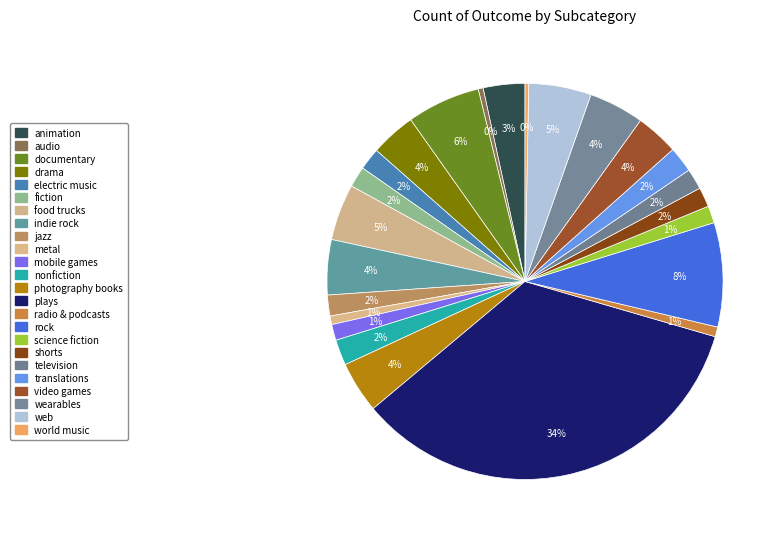

Rank the categories by value from highest to lowest.

plays, rock, documentary, web, food trucks, indie rock, wearables, photography books, drama, video games, animation, nonfiction, translations, electric music, fiction, jazz, television, shorts, science fiction, mobile games, radio & podcasts, metal, audio, world music